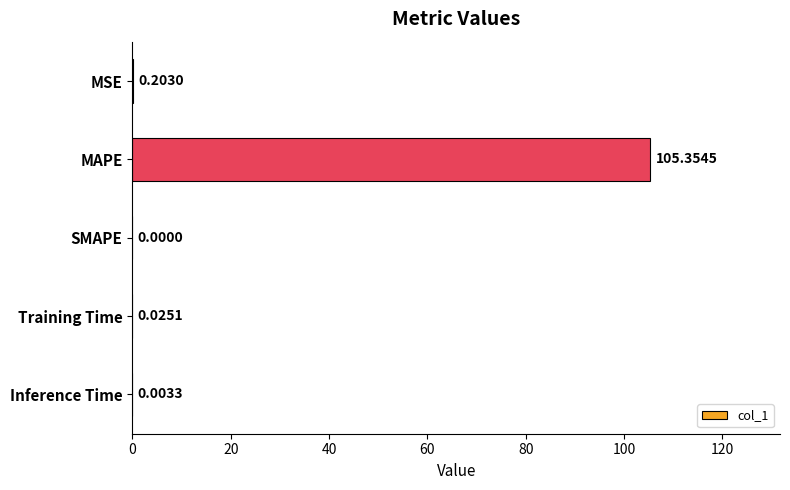

What is the sum of all values?

105.6